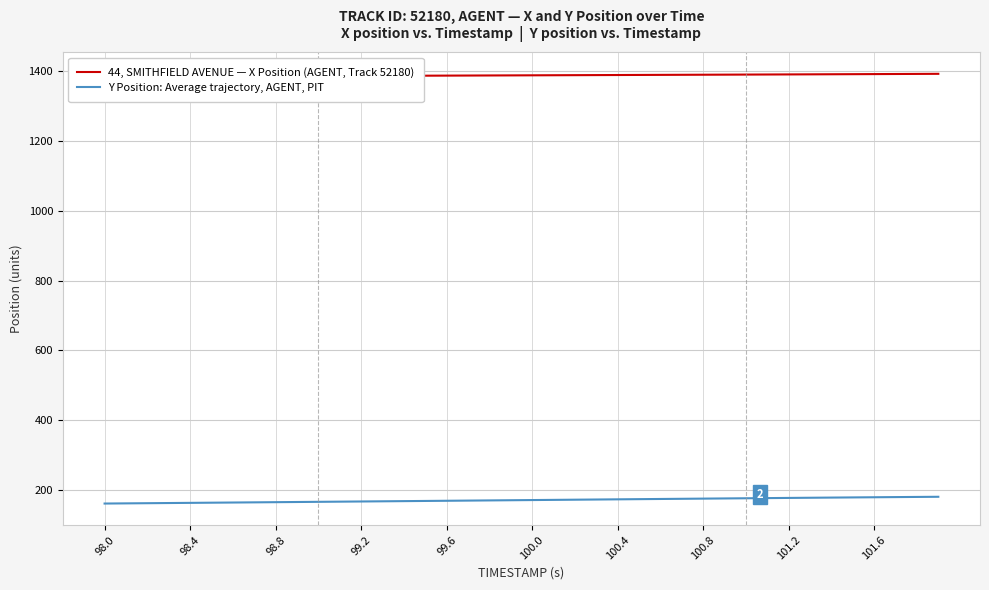

The Y Position: Average trajectory, AGENT, PIT series shows 164.9 at 98.8. True or false?

True